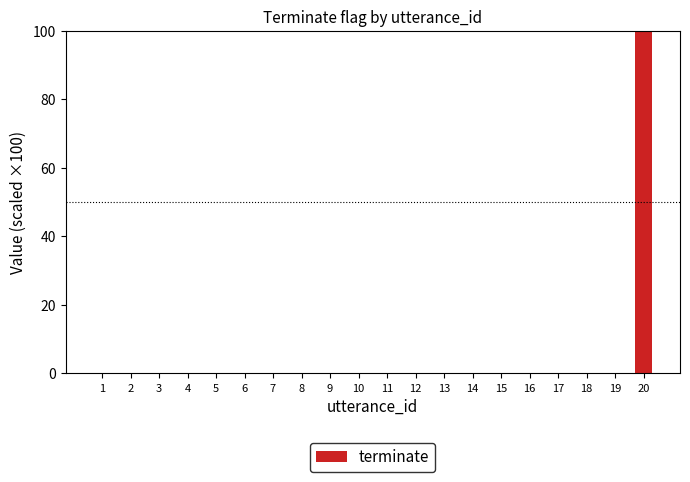

Are the bars horizontal?

No